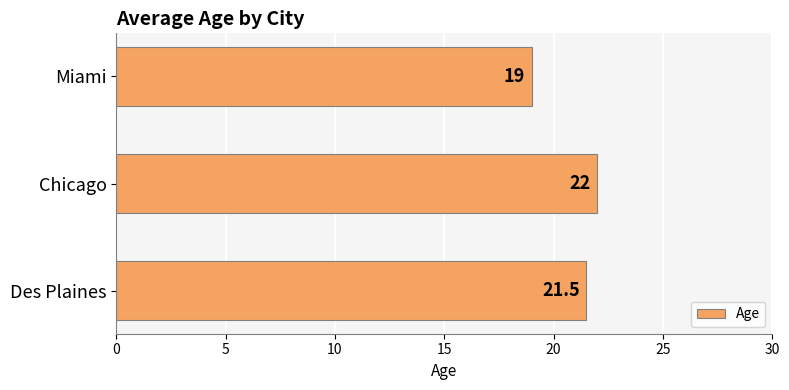

Which has a higher value, Miami or Chicago?

Chicago